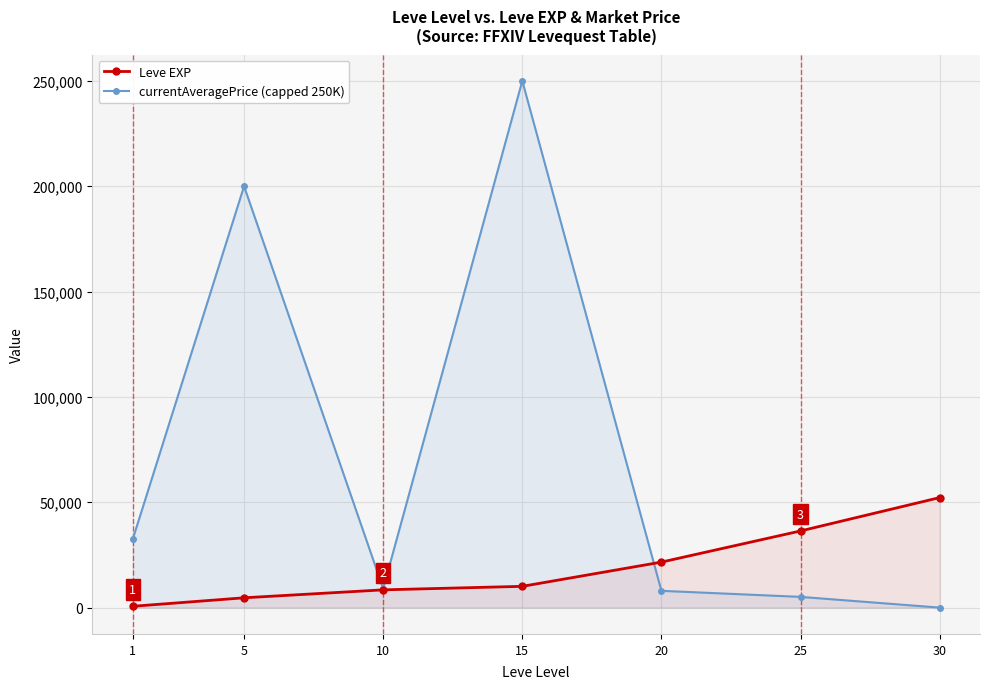

At how many categories does at least one series exceed 94240?

2